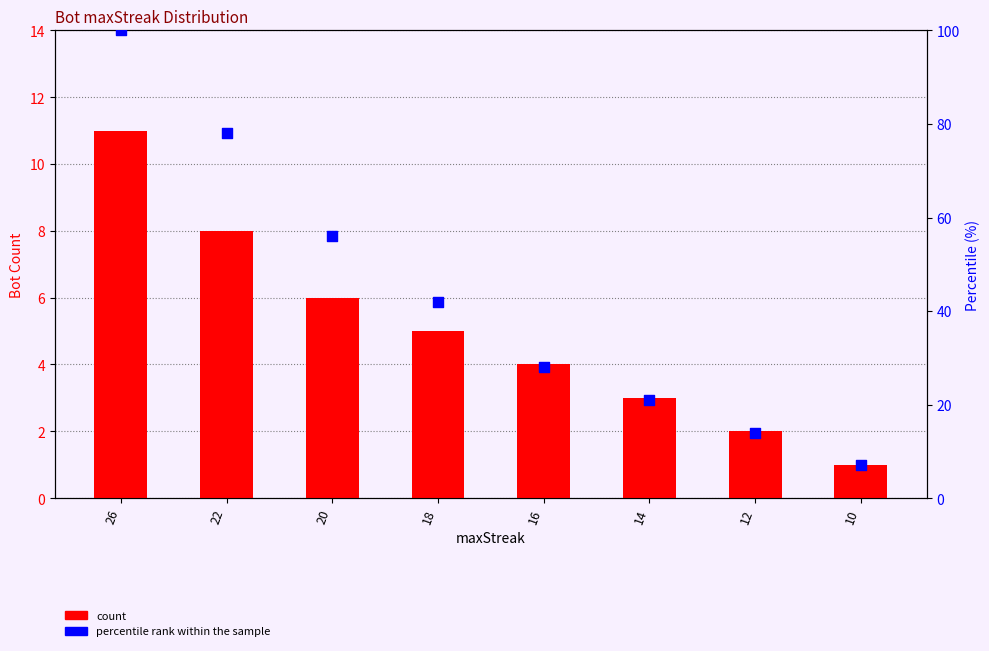

At which category is the sum across all series the highest?

26